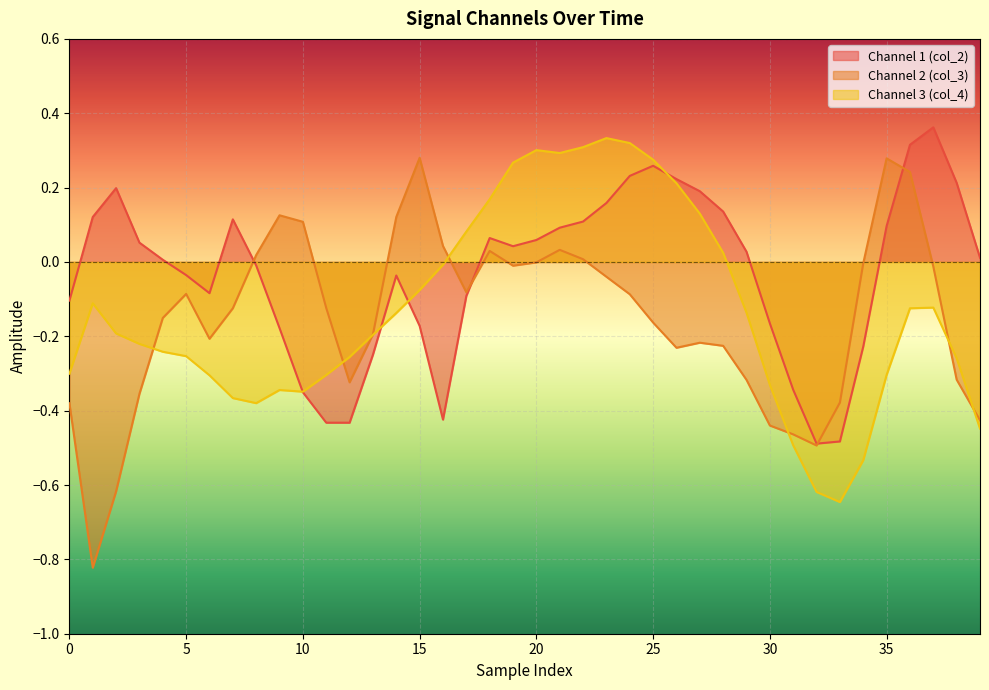

What is the value of the col_2 point at the 10th from the left?

-0.2